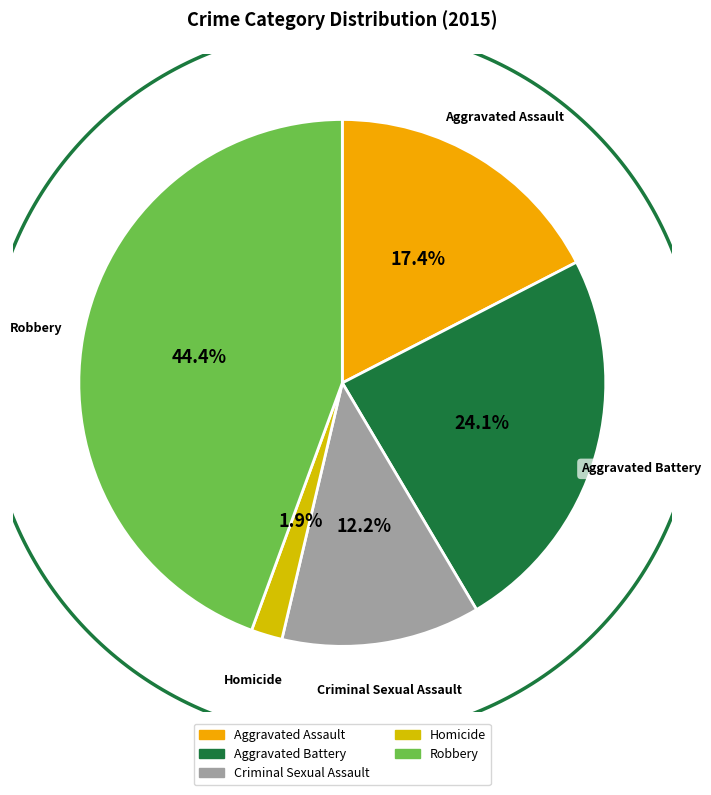

What is the total percentage of Aggravated Assault and Robbery?

61.8%